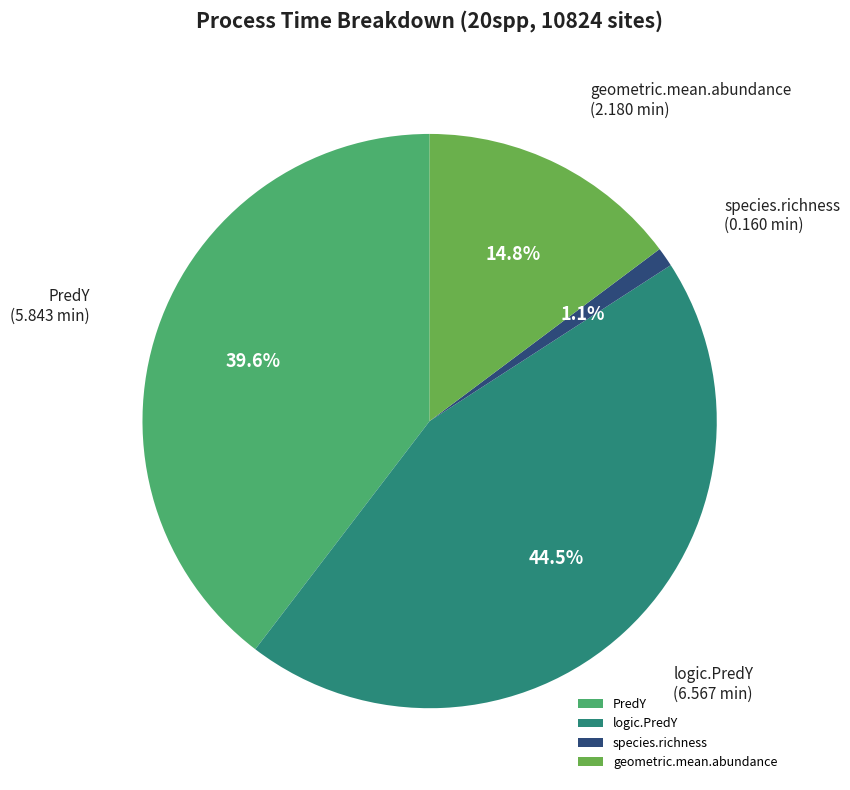

To the nearest percent, what is the average slice percentage?

25%